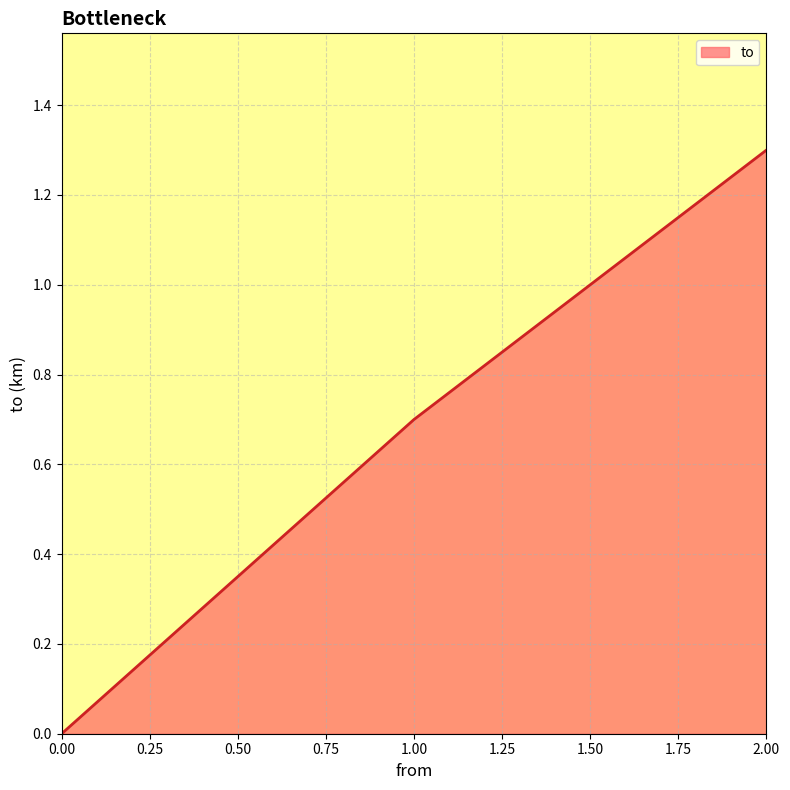

The value at 0.00 is 0.8. True or false?

False